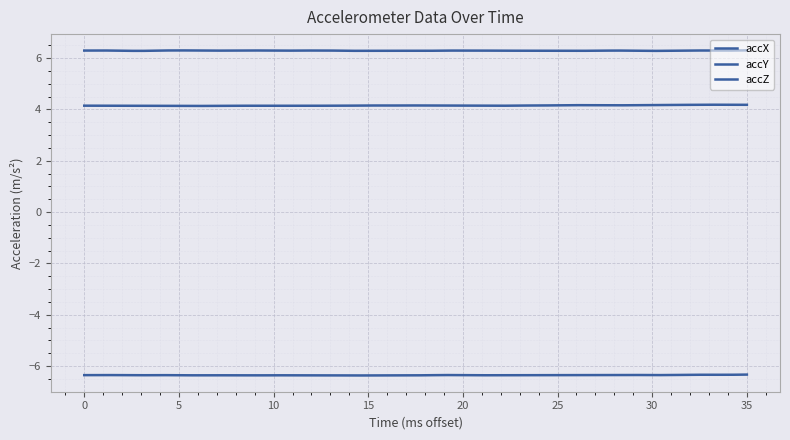

Does the chart display data point markers on the line(s)?

No